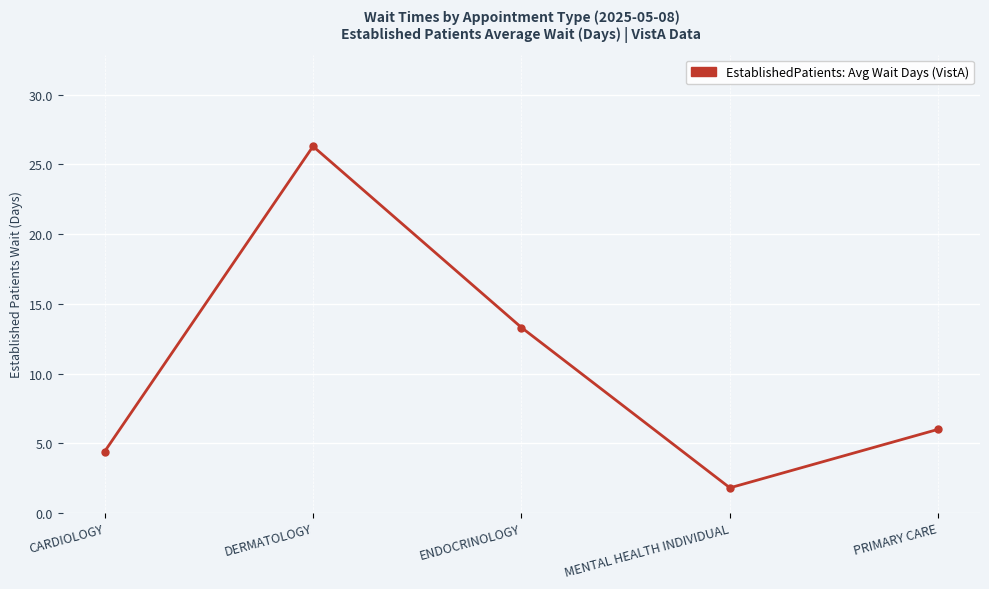

Reading left to right, transcribe all the data shown in this chart.

CARDIOLOGY=4.4	DERMATOLOGY=26.3	ENDOCRINOLOGY=13.3	MENTAL HEALTH INDIVIDUAL=1.8	PRIMARY CARE=6.0